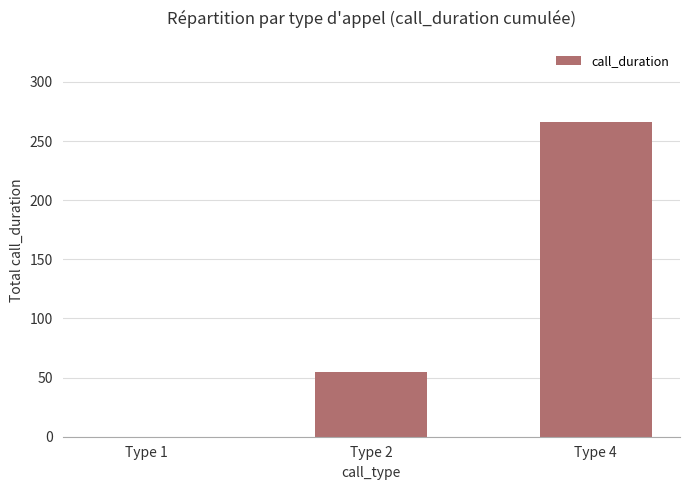

Count the number of data series in this chart.

1